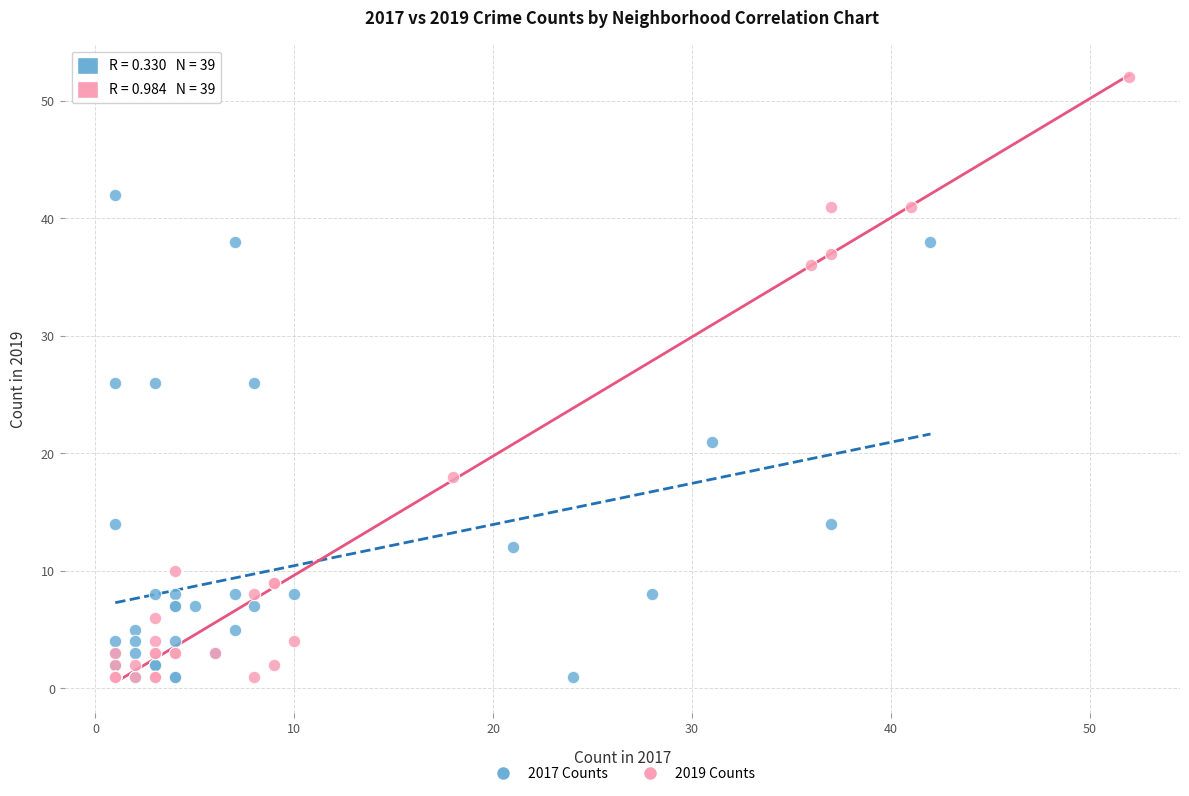

Which series reaches the maximum Y coordinate?

2019 Counts